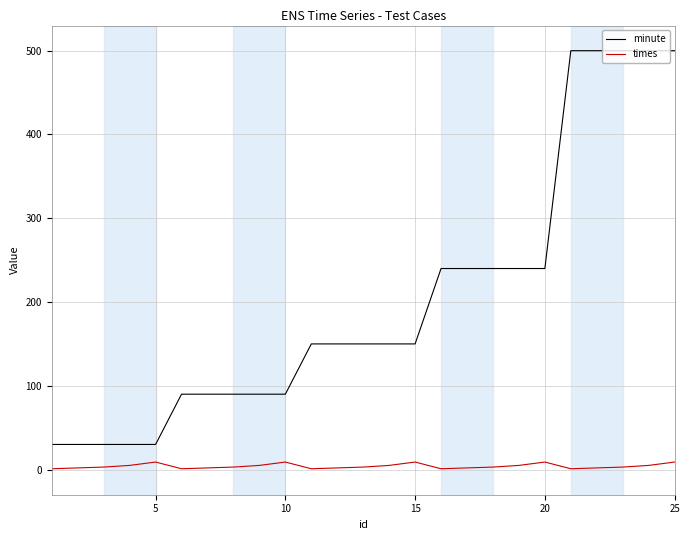

What is the maximum value shown in the chart?

500